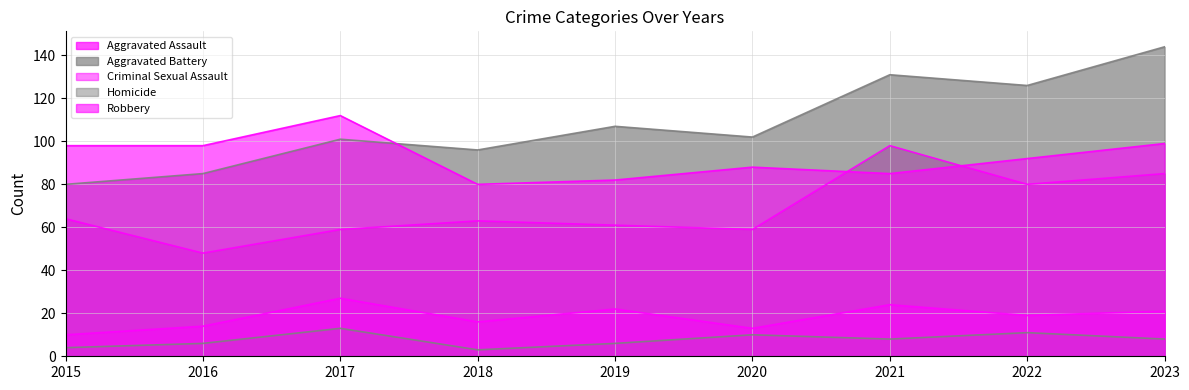

How many lines are shown in the chart?

5